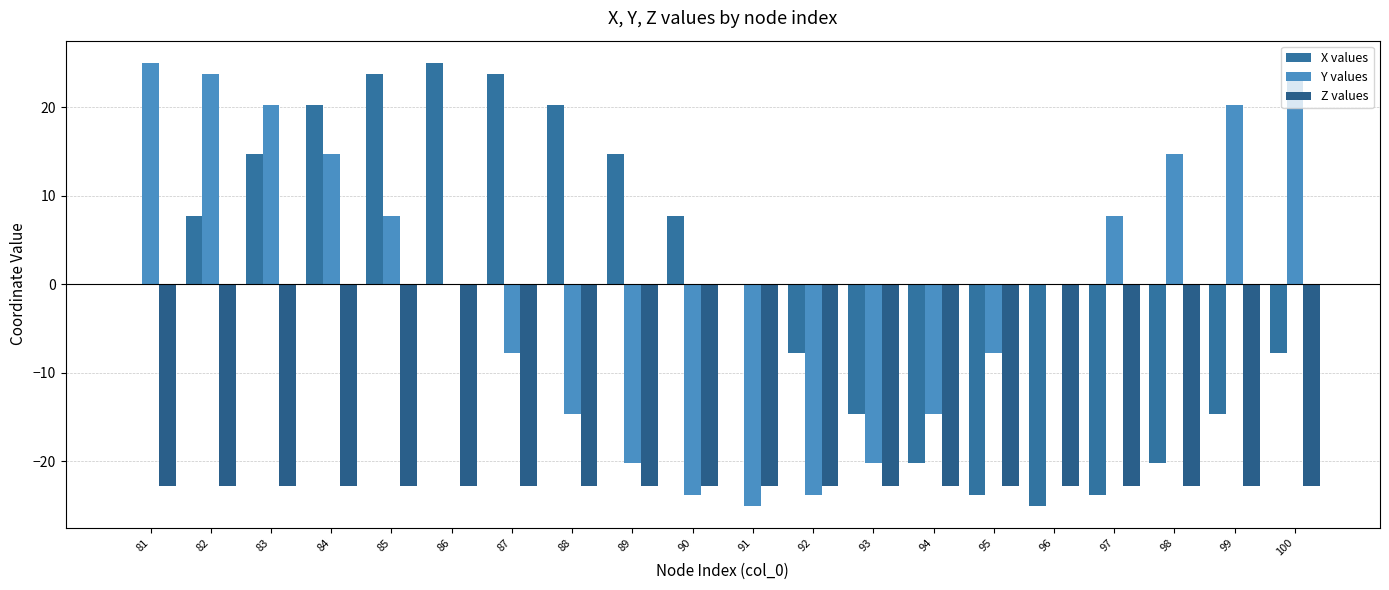

How many groups of bars are there?

20